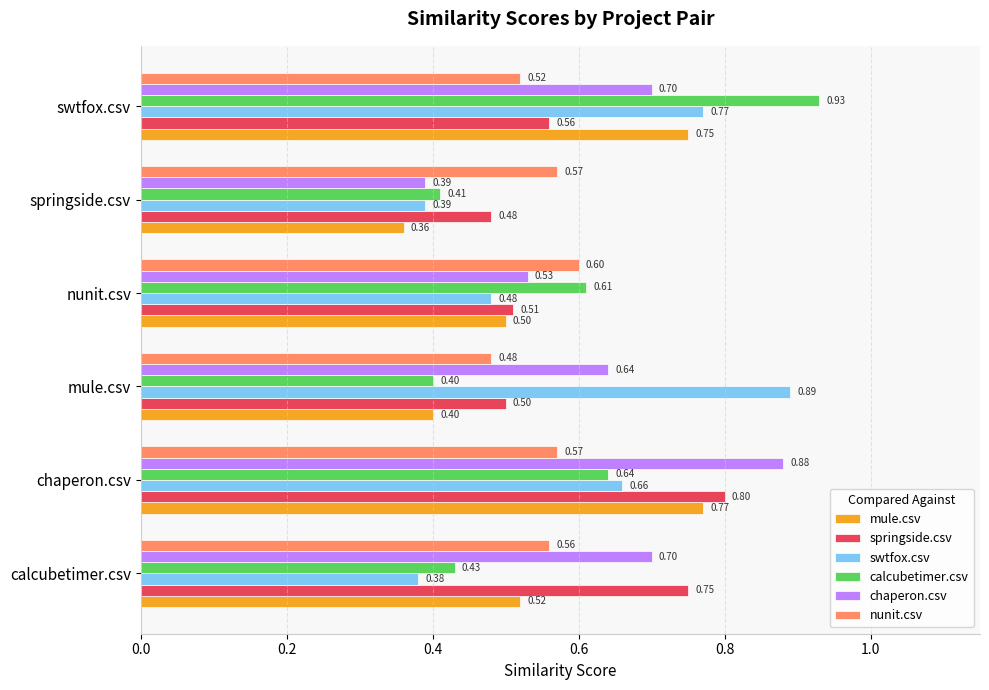

What is the average value of the springside.csv series?

0.6